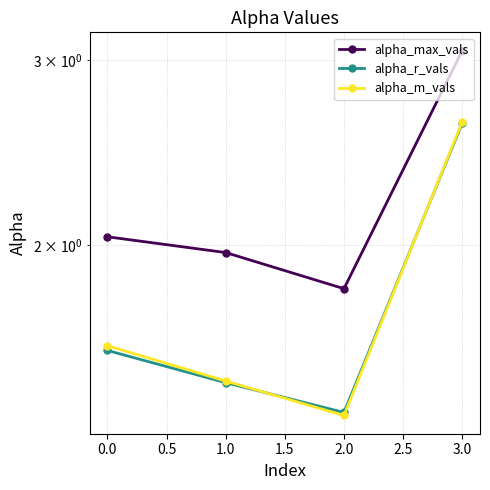

The alpha_r_vals series shows 1.4 at 2.0. True or false?

True